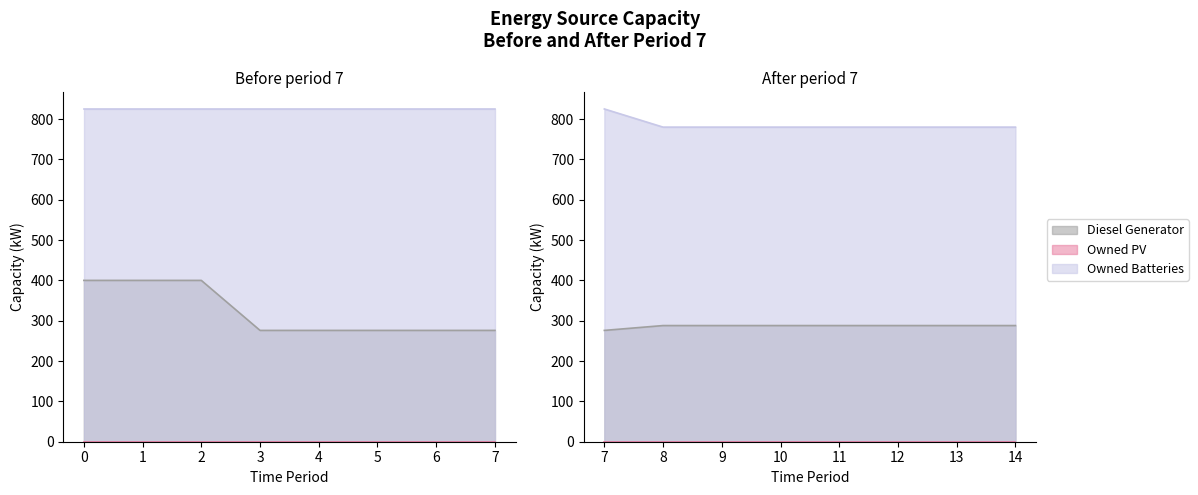

At how many categories does at least one series exceed 405?

15